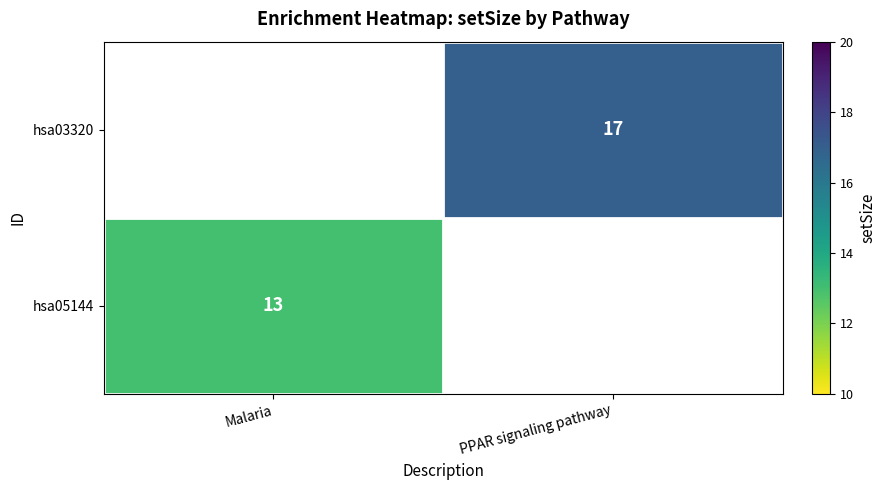

Is it true that hsa05144 equals 5 at Malaria?

False